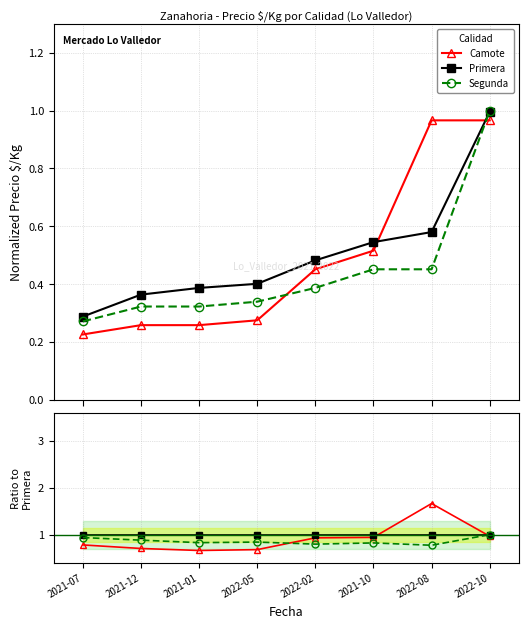

What are all the series names shown in the legend?

Camote, Primera, Segunda